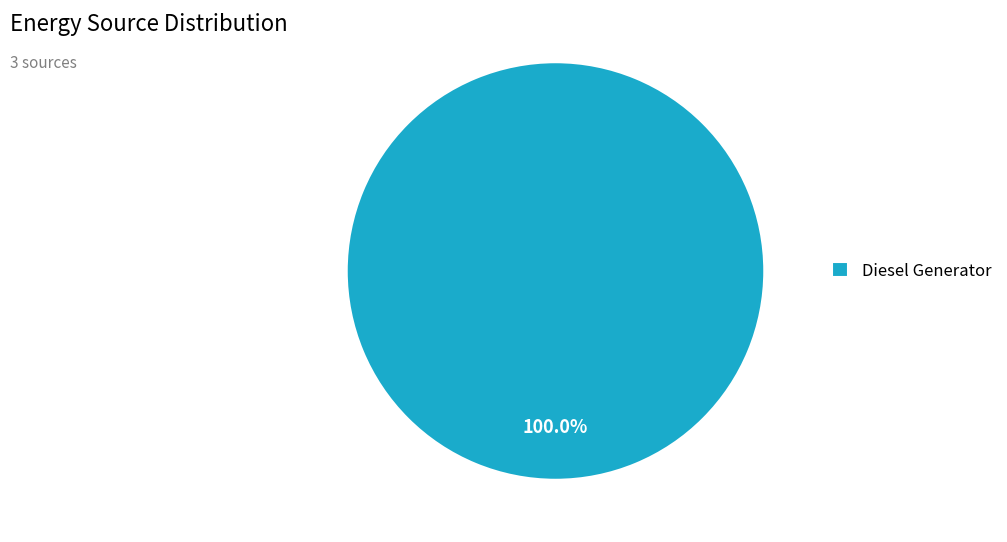

Rank the categories by value from highest to lowest.

Diesel Generator